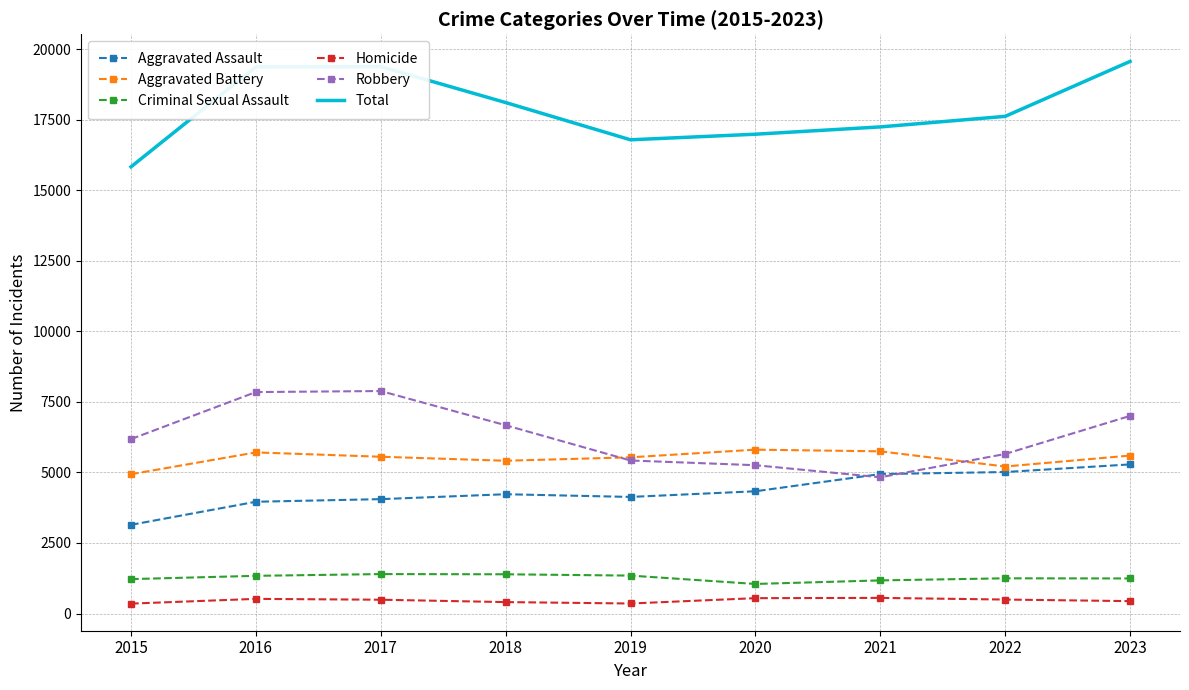

What is the total value across all series at 2022?

35252